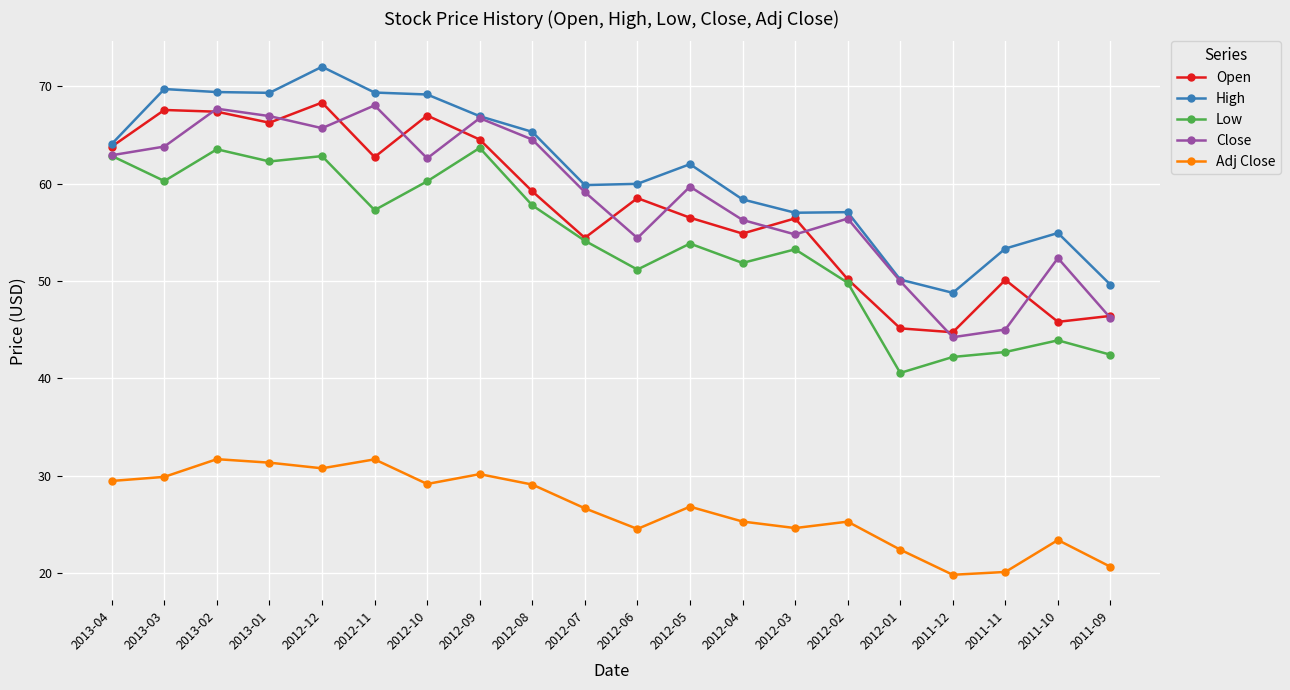

At which label does Close reach its minimum?

2011-12